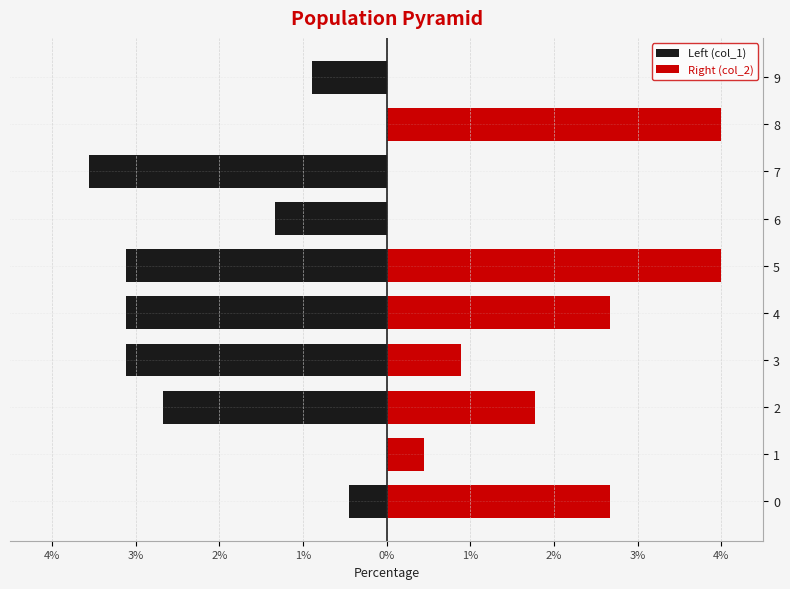

How many categories are shown in the chart?

10